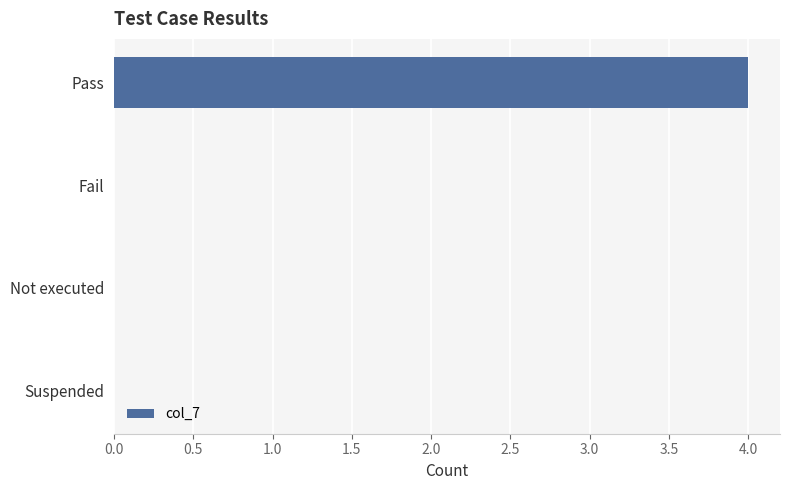

The chart shows a value of 4 at Pass. True or false?

True